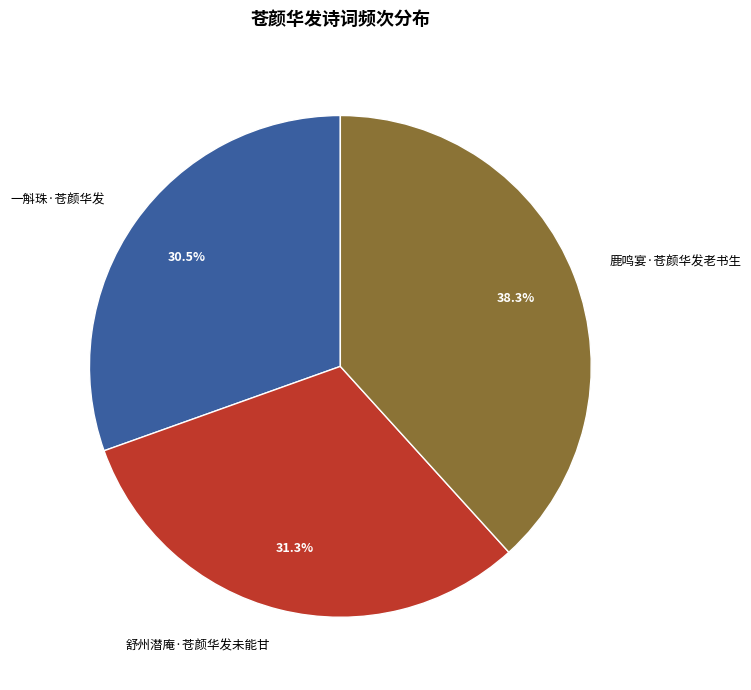

What is the smallest slice in the pie chart?

一斛珠·苍颜华发